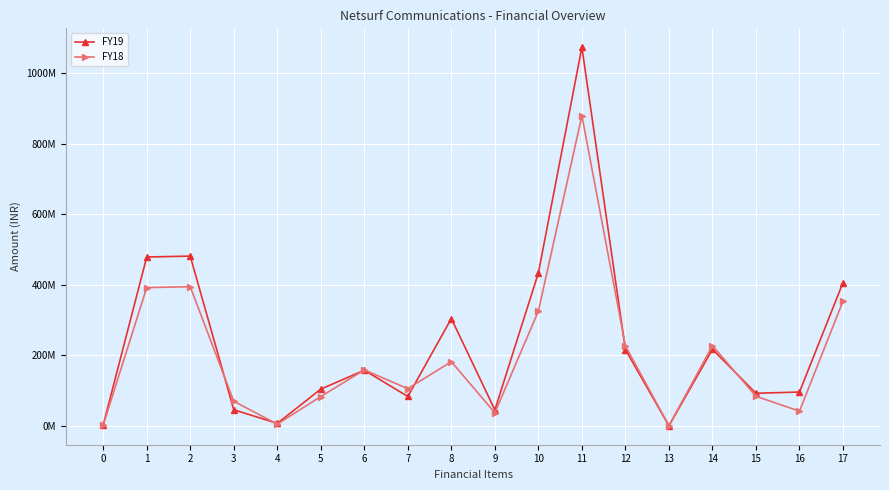

What are all the series names shown in the legend?

FY19, FY18